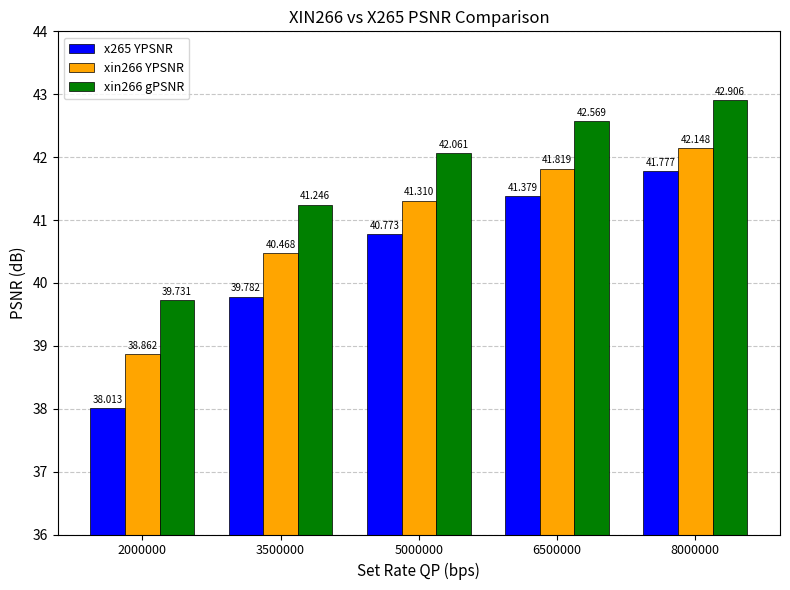

What value does the xin266 YPSNR series have at 8000000?

42.1